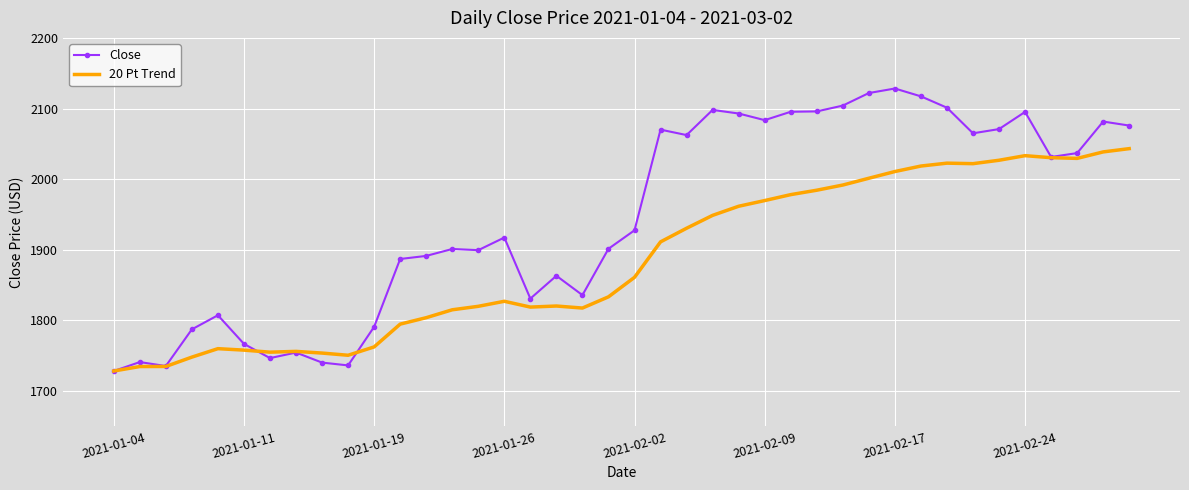

Which series has the largest range (max minus min)?

Close